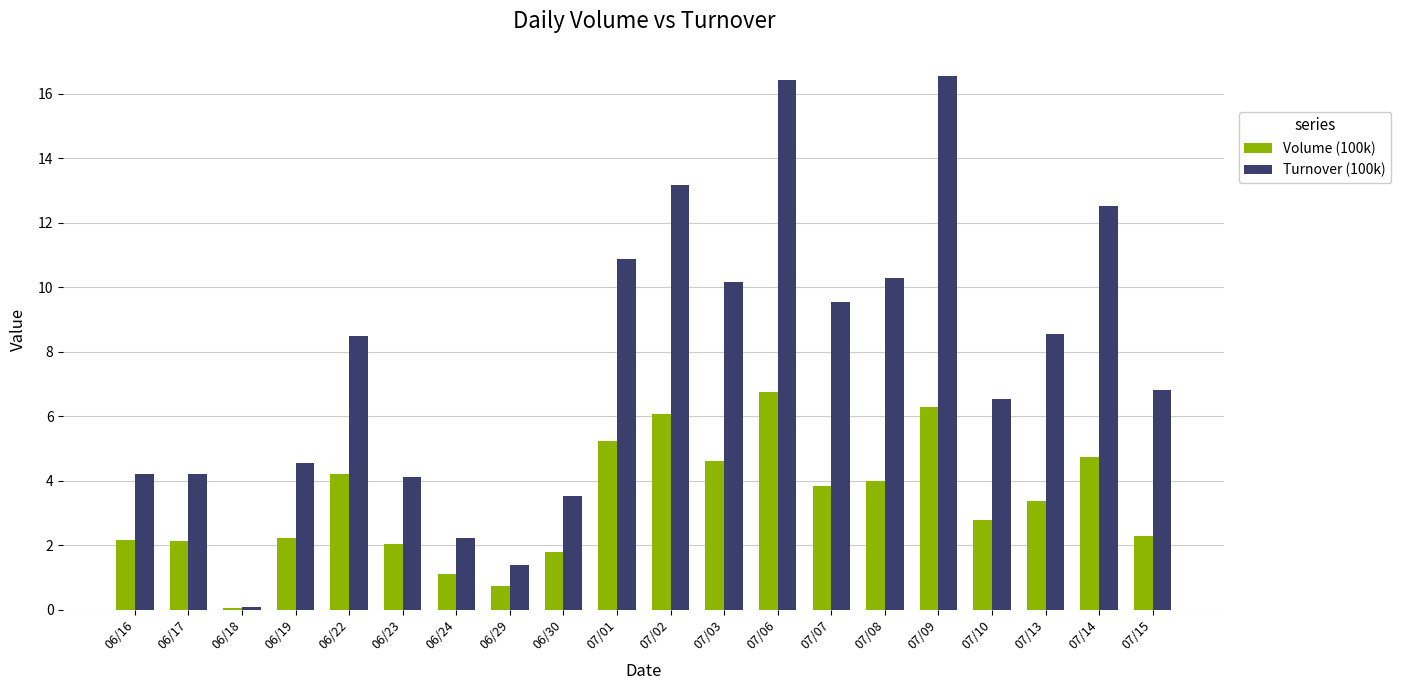

Which category has the highest value in the Volume (100k) series?

07/06